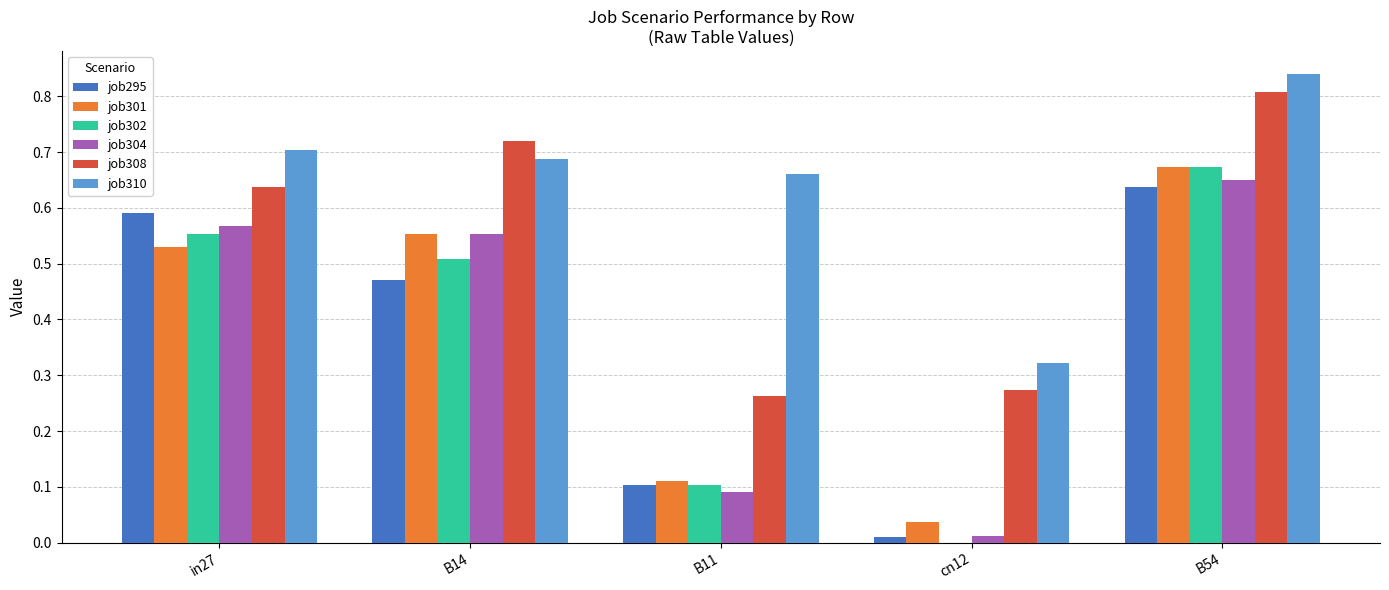

Which category has the highest value across all series?

B54